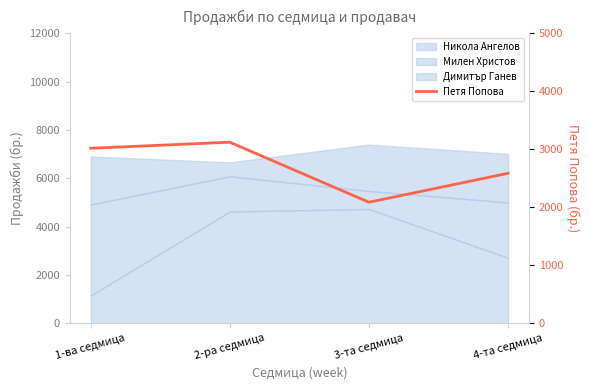

What is the label of the 4th point from the left?

4-та седмица